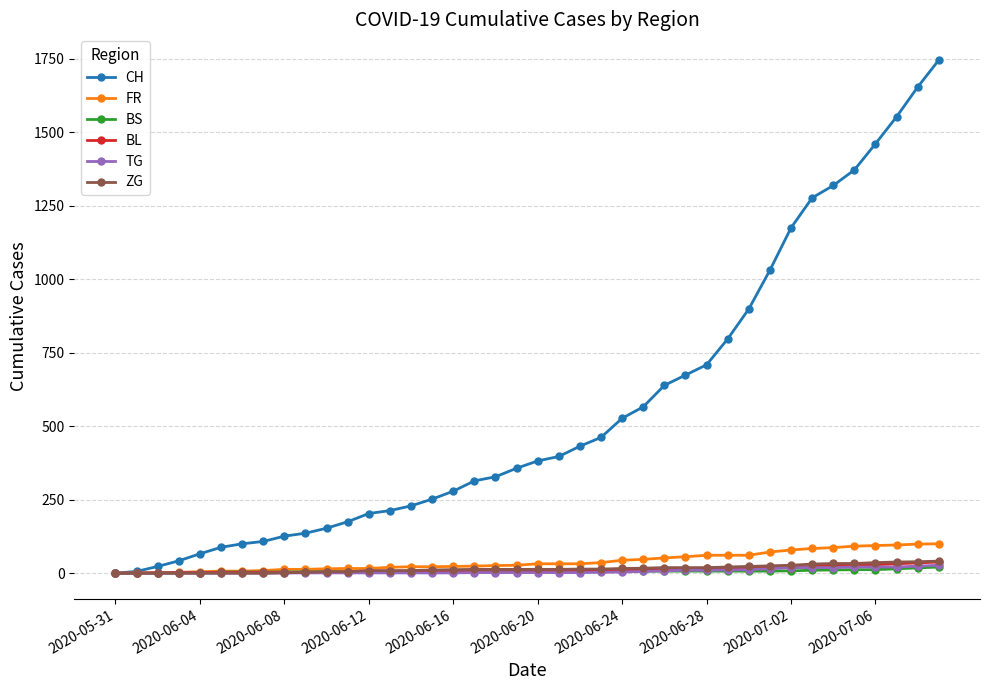

How many categories are shown in the chart?

40